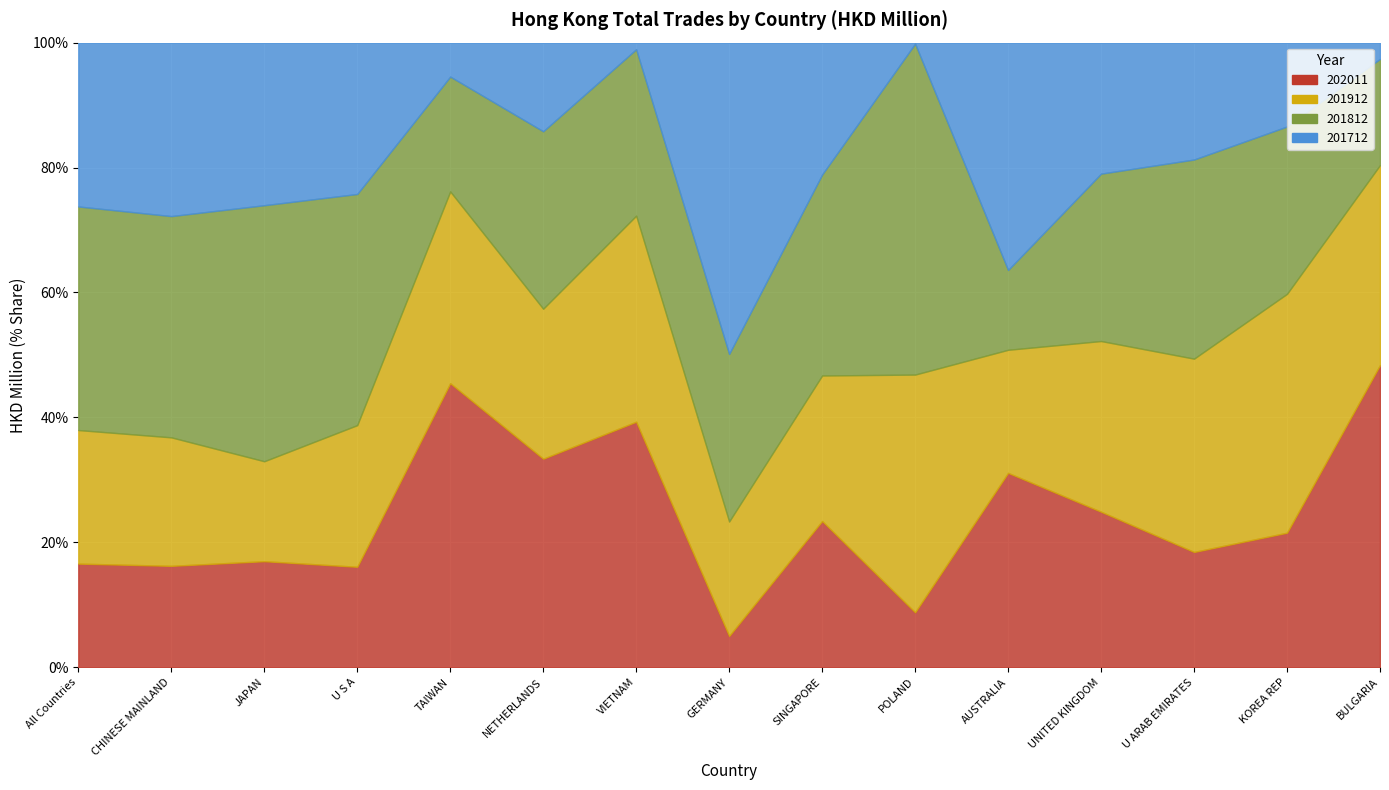

Which series ends up on top after the final intersection of 201712 and 201812?

201812